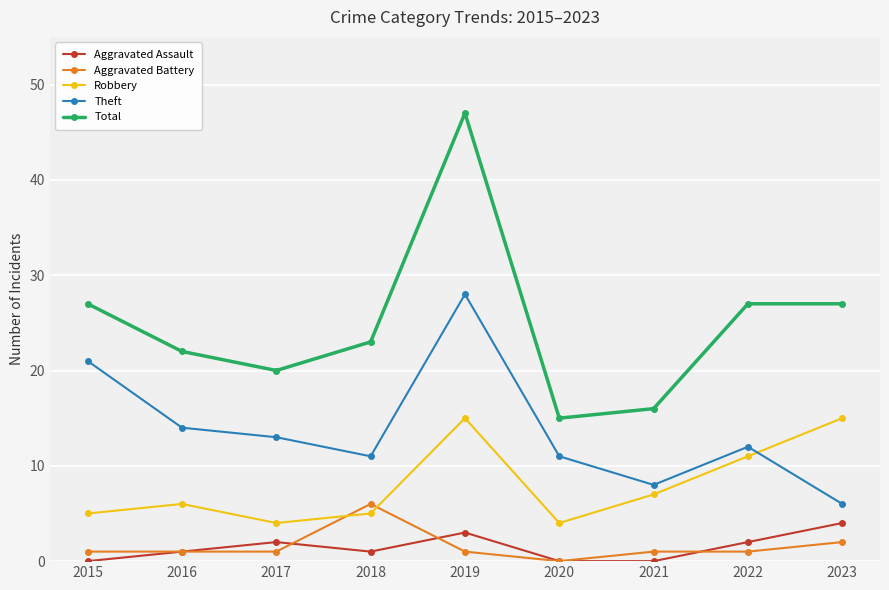

Reading left to right, list all the values displayed in this chart.

Aggravated Assault: 0	1	2	1	3	0	0	2	4
Aggravated Battery: 1	1	1	6	1	0	1	1	2
Robbery: 5	6	4	5	15	4	7	11	15
Theft: 21	14	13	11	28	11	8	12	6
Total: 27	22	20	23	47	15	16	27	27